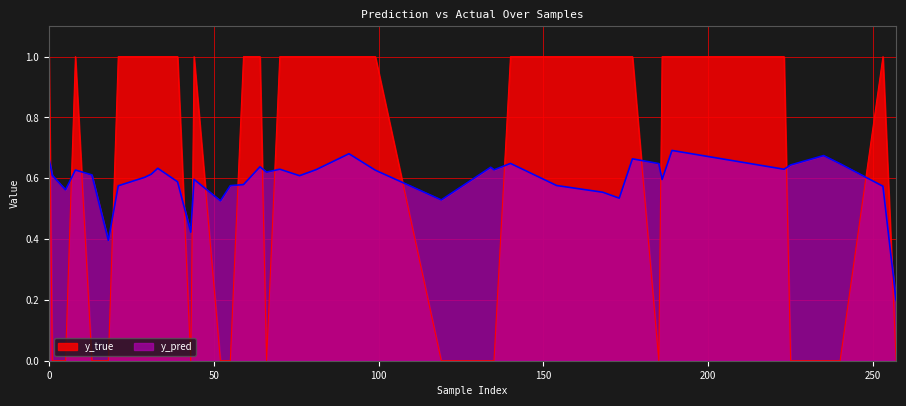

Rank the series at 3 from highest to lowest value.

y_pred, y_true